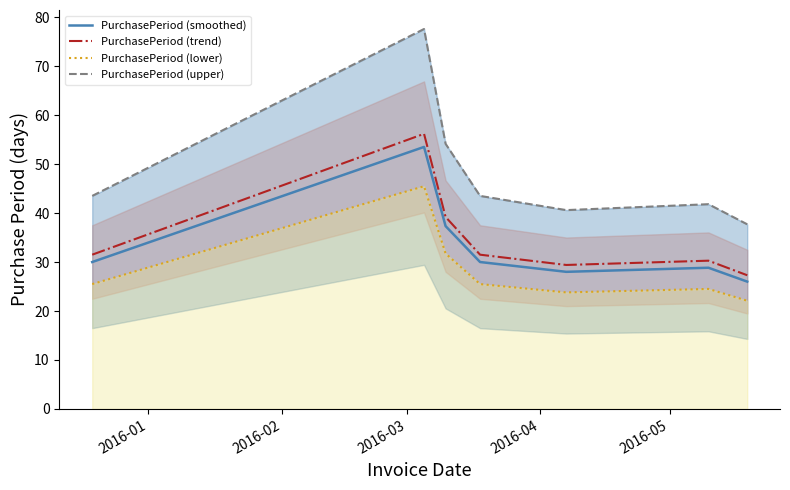

True or false: PurchasePeriod (lower) and PurchasePeriod (smoothed) intersect in this chart.

False